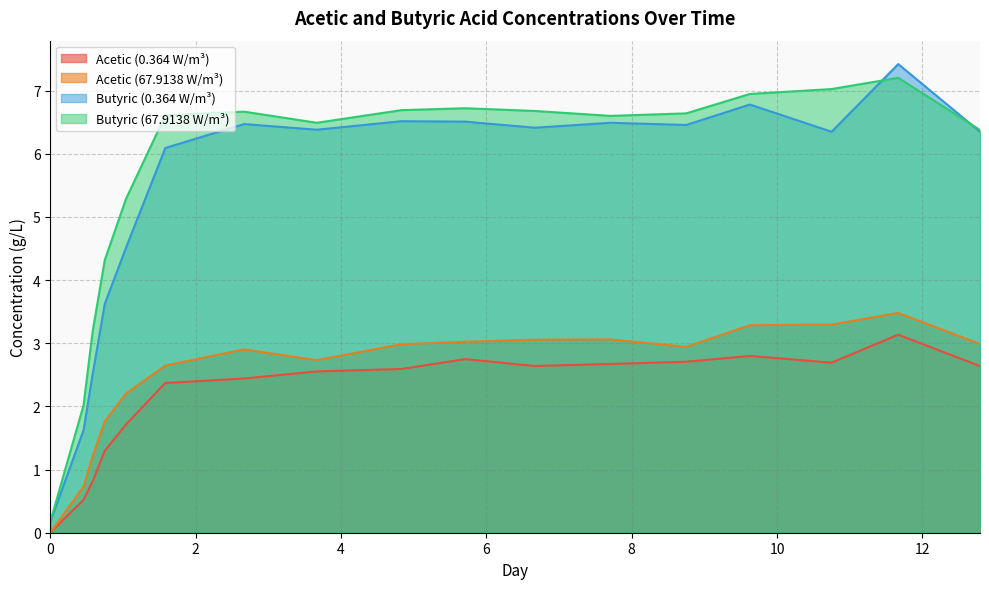

How many interior local peaks does the Acetic (0.364 W/m³) series have?

3